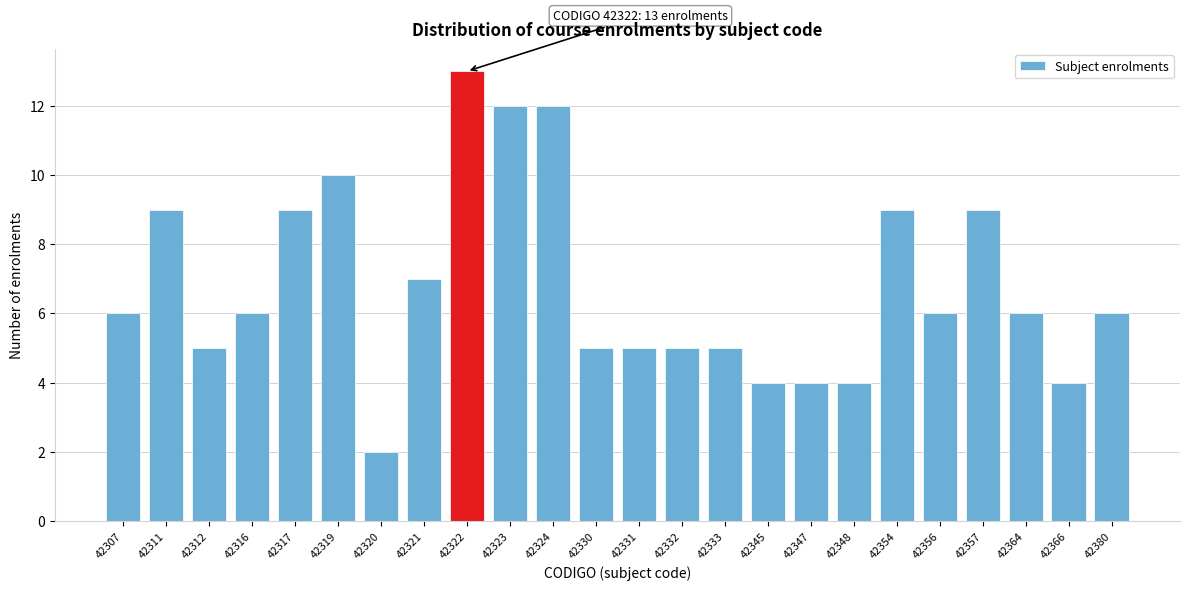

Reading left to right, transcribe all the data shown in this chart.

42307=6	42311=9	42312=5	42316=6	42317=9	42319=10	42320=2	42321=7	42322=13	42323=12	42324=12	42330=5	42331=5	42332=5	42333=5	42345=4	42347=4	42348=4	42354=9	42356=6	42357=9	42364=6	42366=4	42380=6